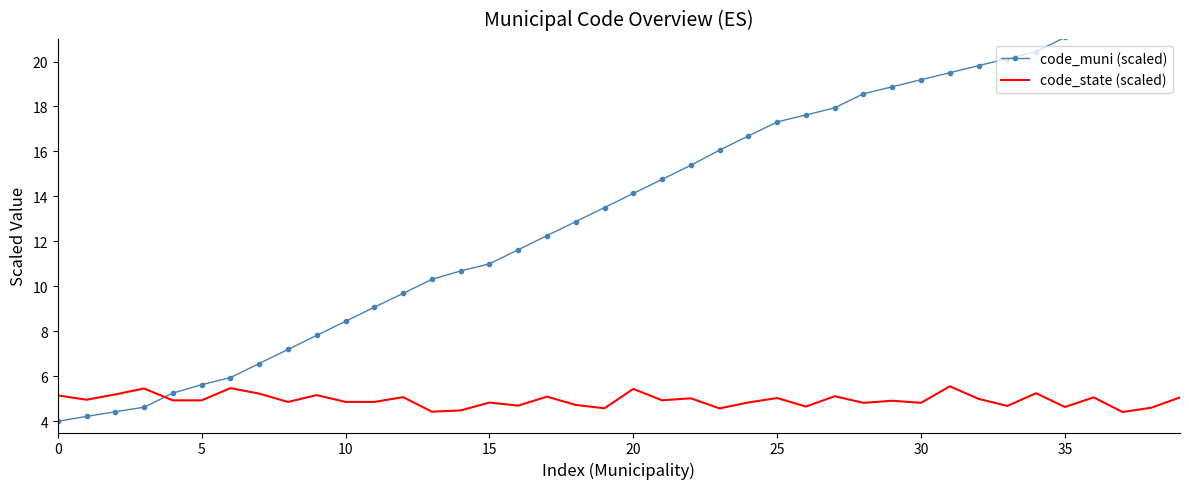

Is it true that code_state (scaled) equals 4.9 at 5?

True